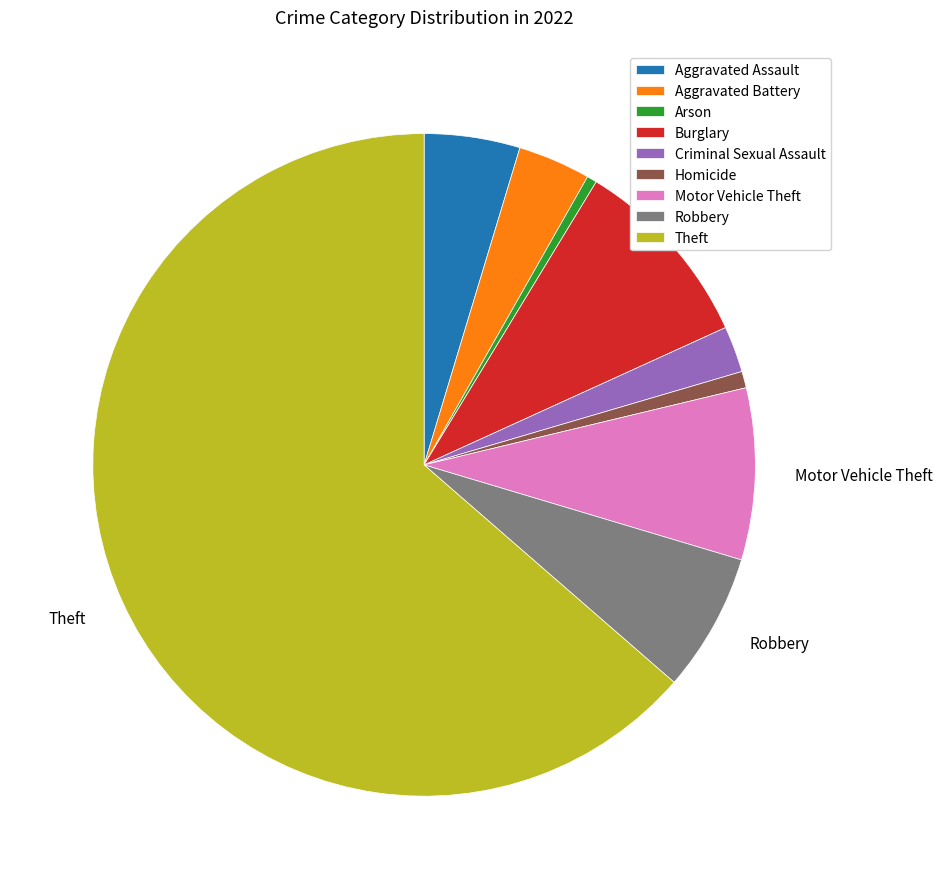

Does any single category account for the majority?

Yes